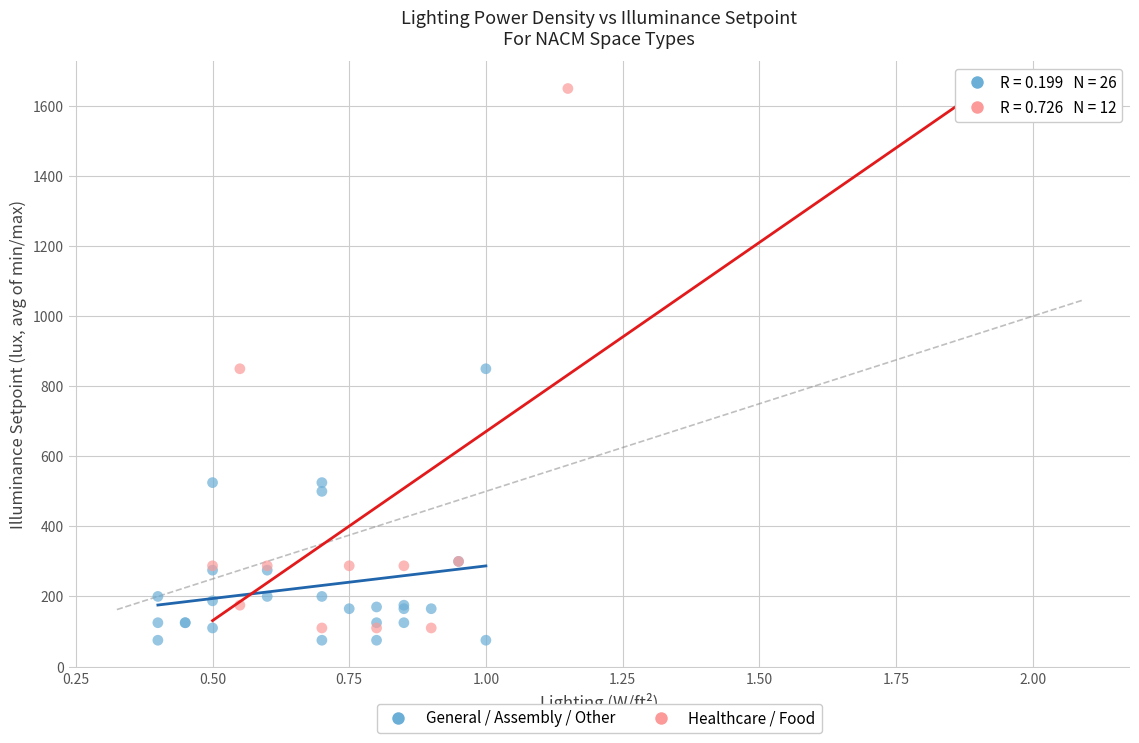

Which series reaches the maximum Y coordinate?

Healthcare / Food